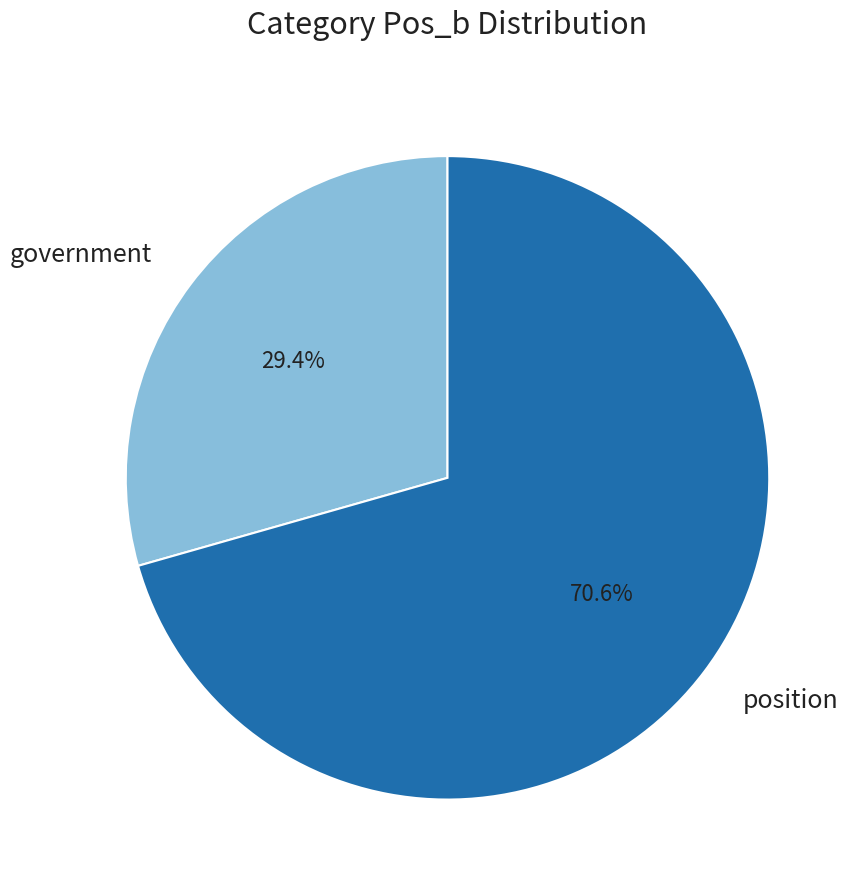

Is there a majority slice in this chart?

Yes